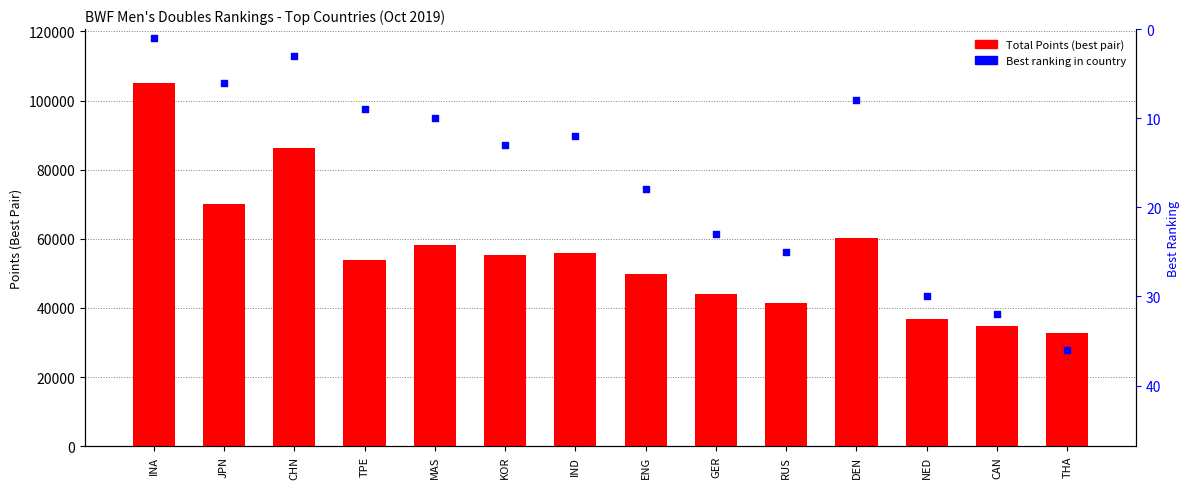

Which series reaches the minimum Y coordinate?

Top Ranking